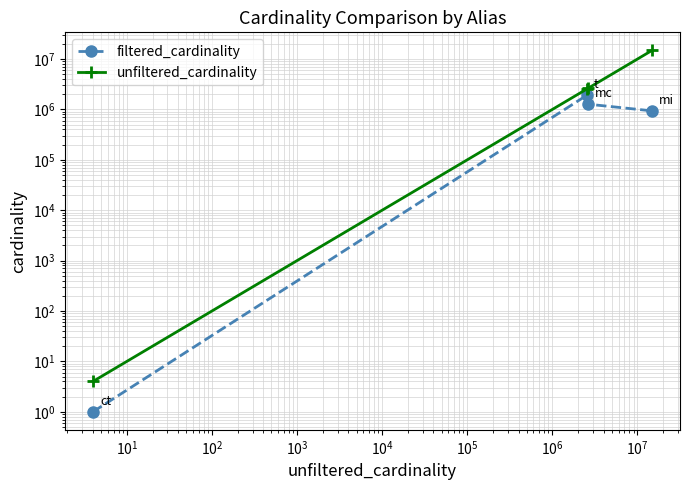

Reading left to right, transcribe all the data shown in this chart.

filtered_cardinality: 1	1900368	1271989	936223
unfiltered_cardinality: 4	2528312	2609129	14835720